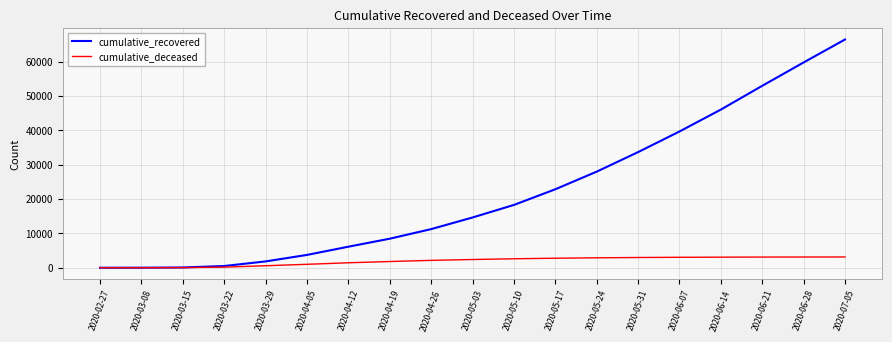

Between 2020-03-29 and 2020-06-28, which series saw the biggest shift?

cumulative_recovered